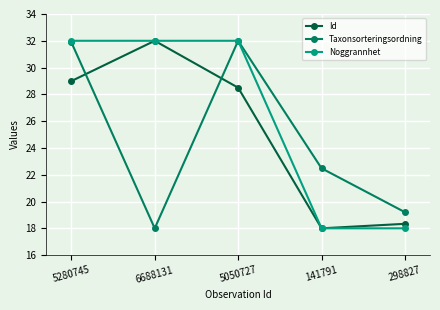

What is the value of the Id point at the 4th from the left?

18.0